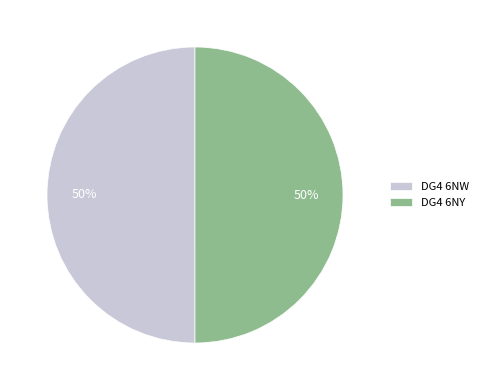

Approximately how many times larger is the value at DG4 6NY compared to DG4 6NW?

1.0